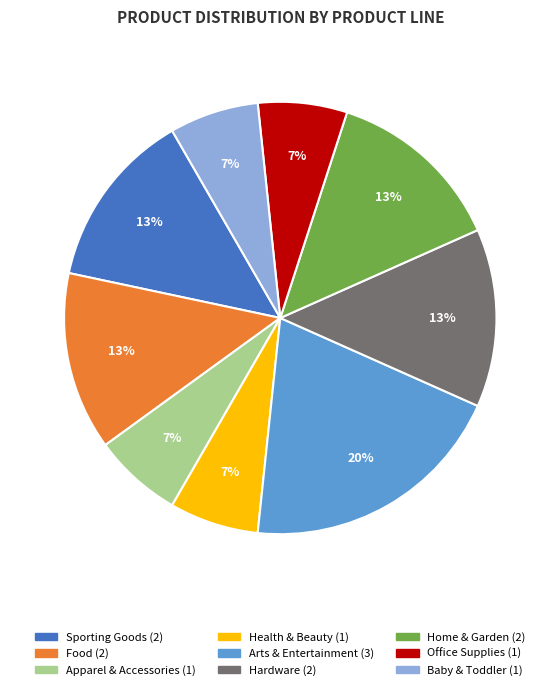

How many segments does this pie chart have?

9